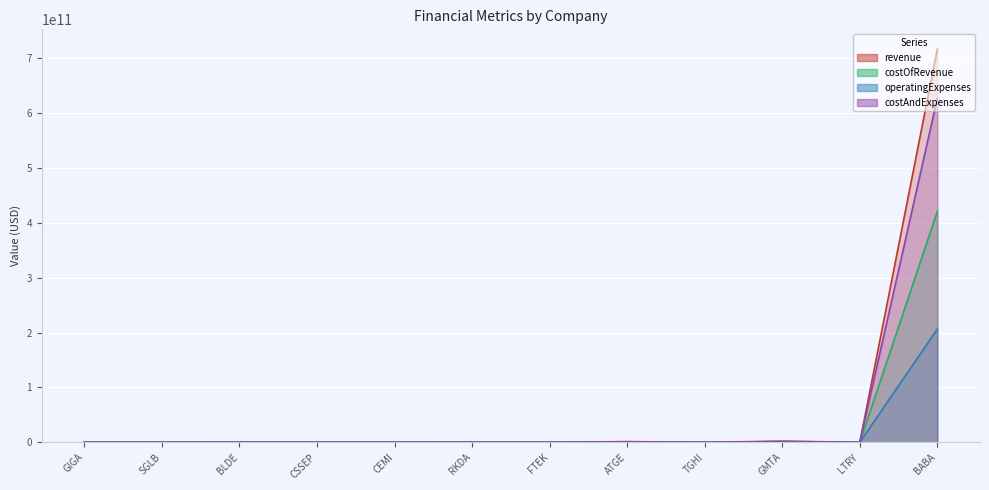

What is the greatest value displayed?

717289000000